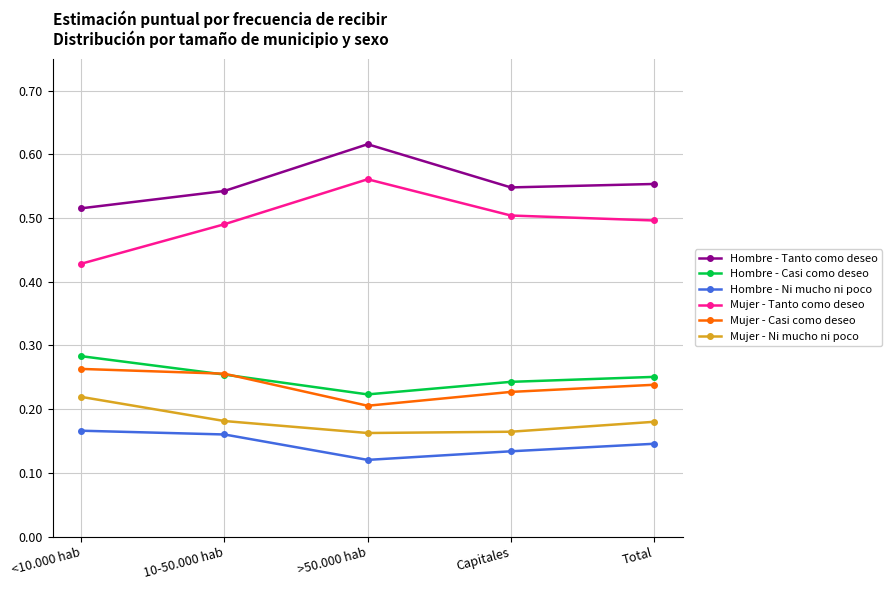

The value of Mujer - Tanto como deseo at <10.000 hab is 0.3. True or false?

False